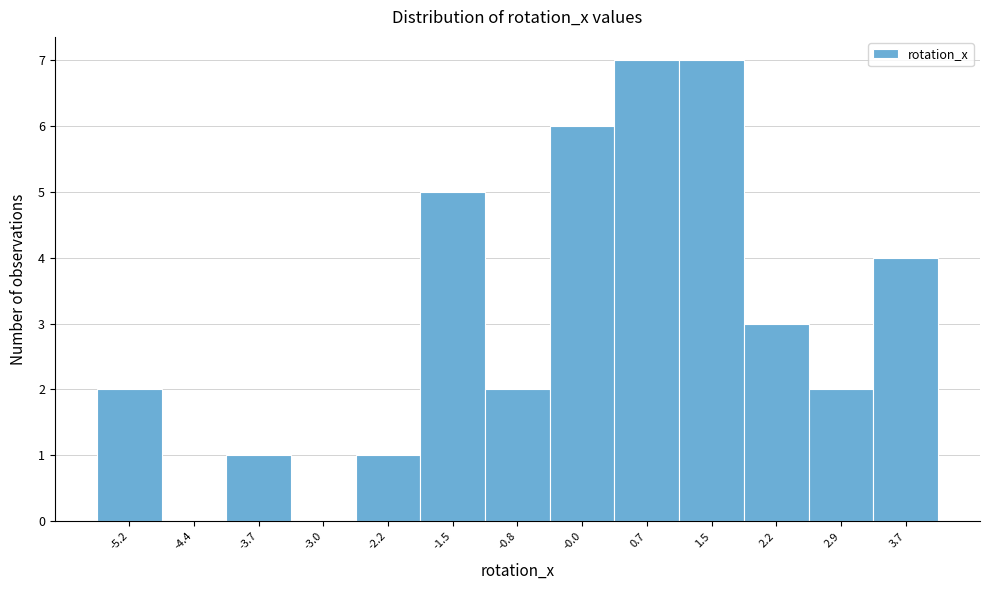

Reading left to right, list all the values displayed in this chart.

-5.2=2	-4.4=0	-3.7=1	-3.0=0	-2.2=1	-1.5=5	-0.8=2	-0.0=6	0.7=7	1.5=7	2.2=3	2.9=2	3.7=4